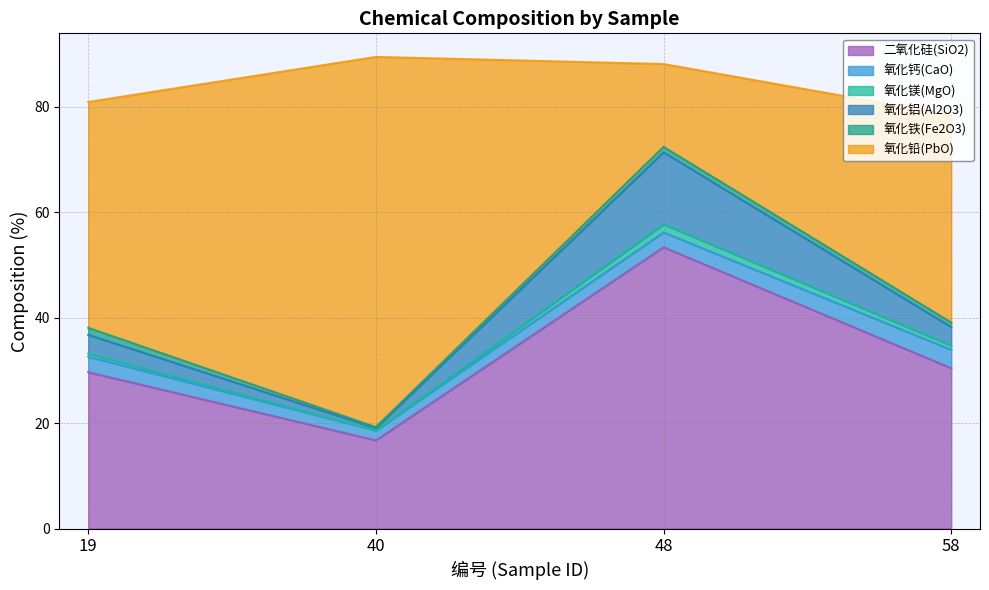

What is the value of the 二氧化硅(SiO2) point at the 1st from the left?

29.6